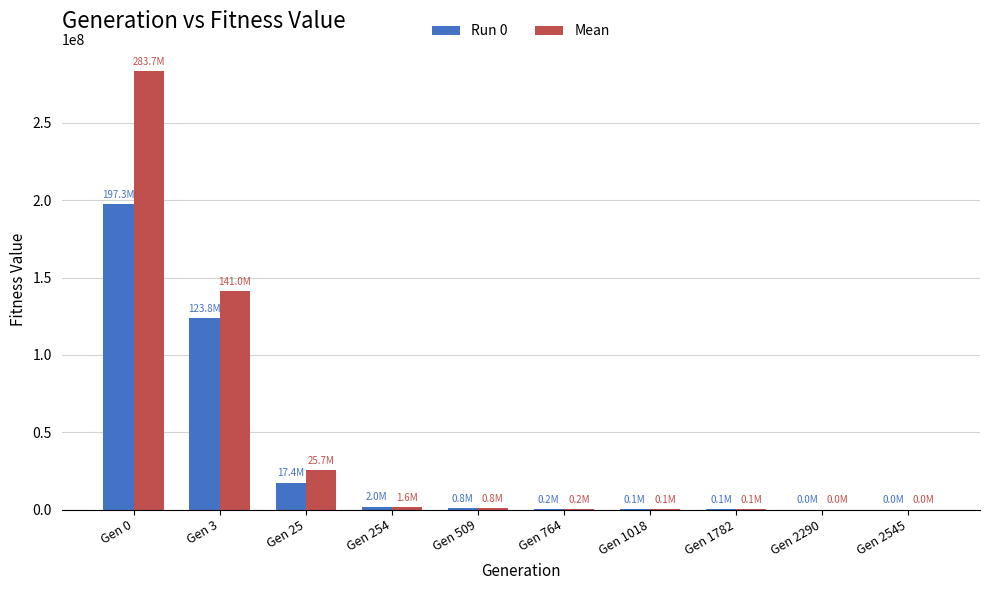

Between Gen 3 and Gen 2290, which series saw the biggest shift?

Mean